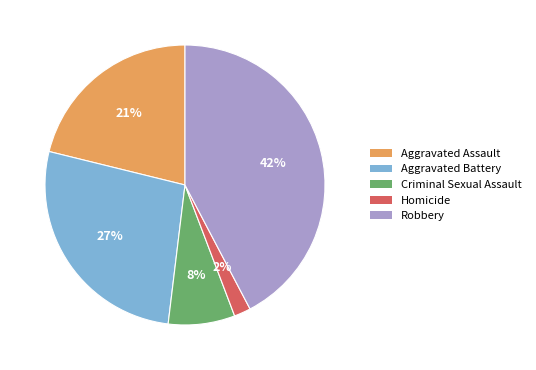

Which slice is the smallest?

Homicide